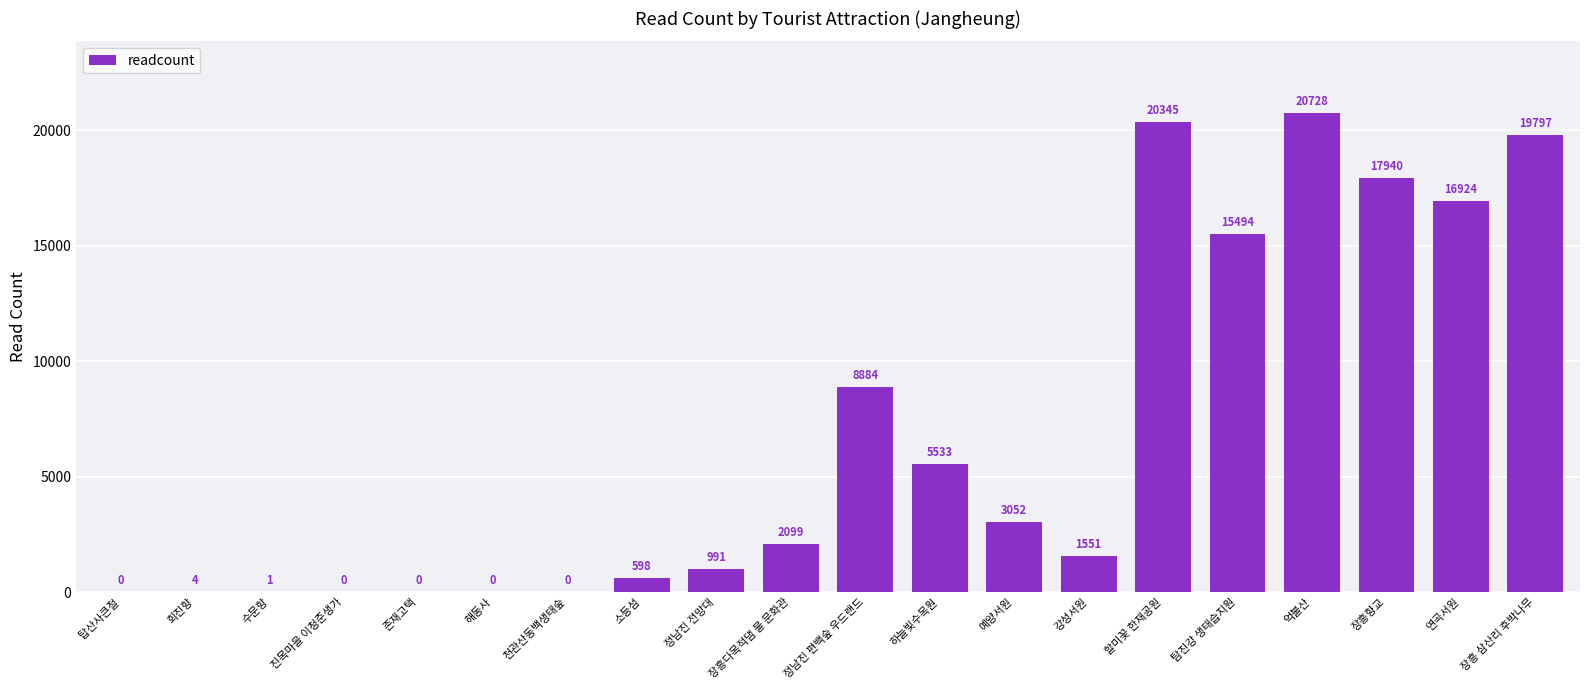

How many distinct data groups are displayed?

1